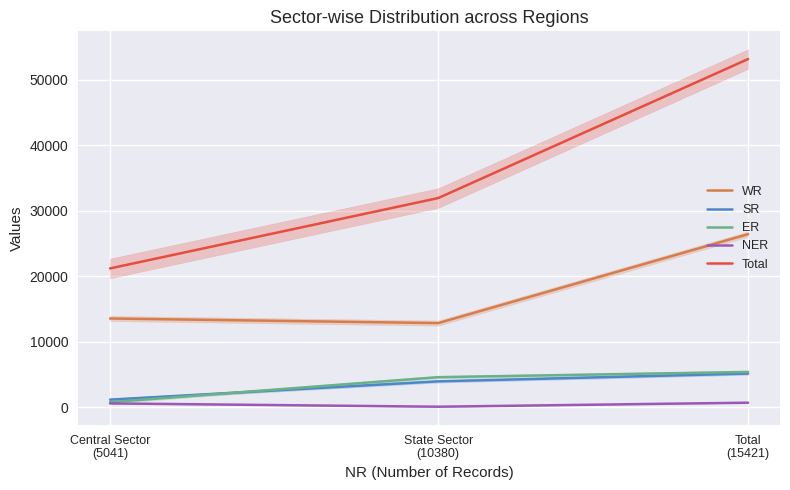

What is the sum of all SR values?

10342